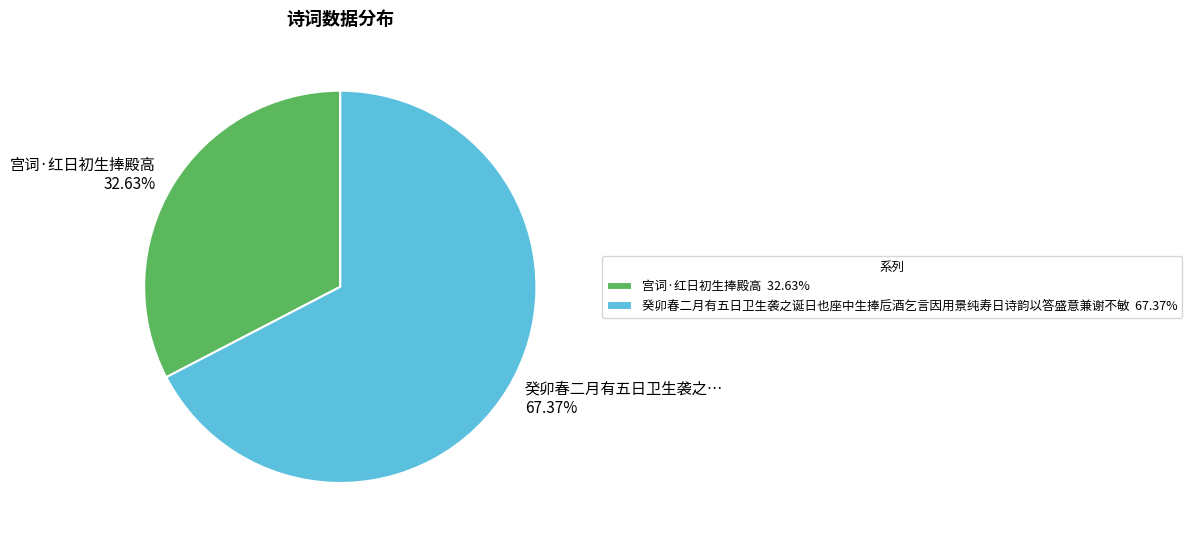

Does any single category account for the majority?

Yes